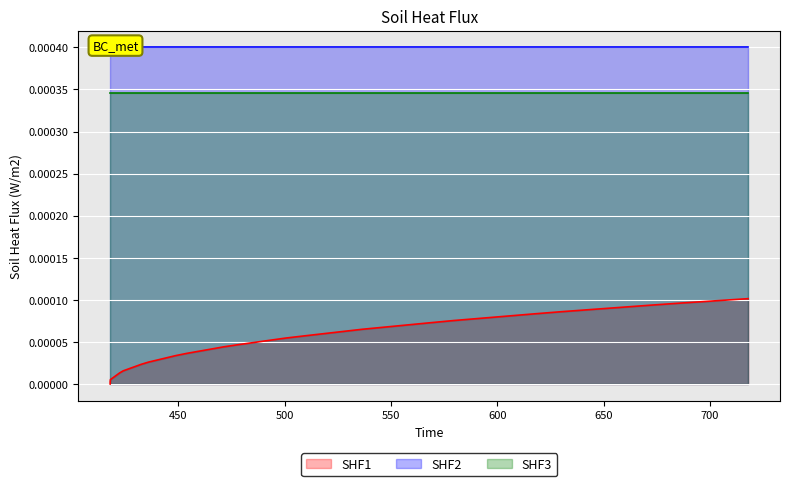

True or false: Points:0 has more than 0 interior local peaks.

False